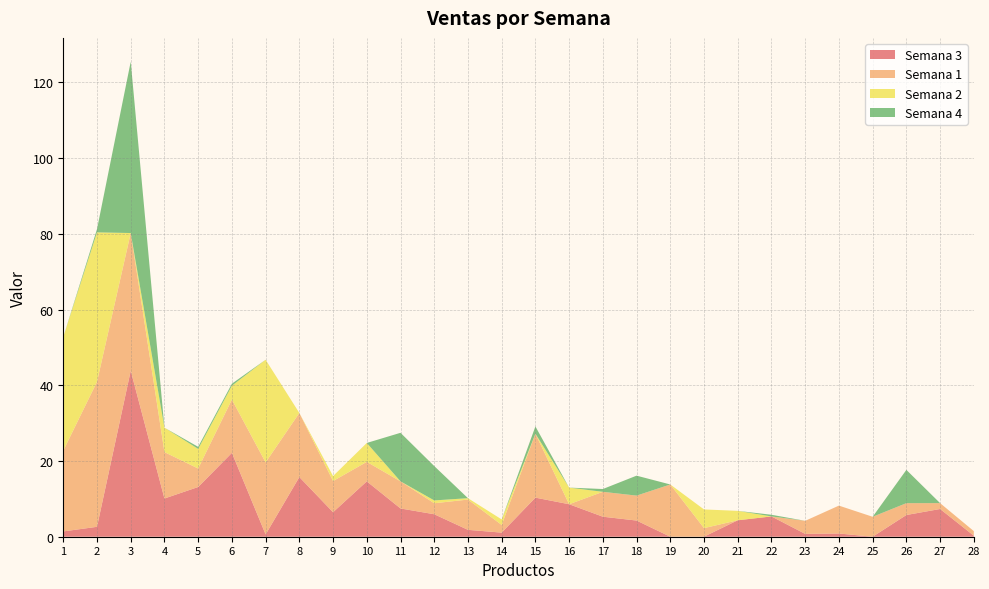

Reading right to left, what are all the values shown in this chart?

Semana 3: 28=0.3	27=7.3	26=5.7	25=0.0	24=0.9	23=0.8	22=5.4	21=4.3	20=0.0	19=0.0	18=4.3	17=5.3	16=8.6	15=10.3	14=1.1	13=1.8	12=5.9	11=7.5	10=14.6	9=6.5	8=15.8	7=0.6	6=22.1	5=13.1	4=10.1	3=43.8	2=2.6	1=1.4
Semana 1: 28=1.2	27=1.6	26=3.1	25=5.3	24=7.4	23=3.4	22=0.0	21=0.0	20=2.3	19=13.8	18=6.6	17=6.6	16=0.0	15=16.9	14=2.0	13=8.0	12=2.9	11=7.2	10=5.1	9=8.2	8=16.9	7=19.0	6=14.1	5=4.9	4=12.2	3=36.4	2=38.3	1=21.3
Semana 2: 28=0.0	27=0.0	26=0.0	25=0.0	24=0.0	23=0.0	22=0.0	21=2.5	20=4.9	19=0.0	18=0.0	17=0.0	16=4.4	15=0.0	14=1.5	13=0.4	12=0.8	11=0.0	10=5.0	9=1.3	8=0.0	7=27.1	6=3.7	5=5.2	4=6.5	3=0.0	2=39.5	1=30.0
Semana 4: 28=0.0	27=0.0	26=8.8	25=0.0	24=0.0	23=0.0	22=0.4	21=0.0	20=0.0	19=0.0	18=5.3	17=0.7	16=0.0	15=1.9	14=0.0	13=0.0	12=9.1	11=12.8	10=0.0	9=0.0	8=0.0	7=0.0	6=0.5	5=0.5	4=0.0	3=45.3	2=0.9	1=0.0